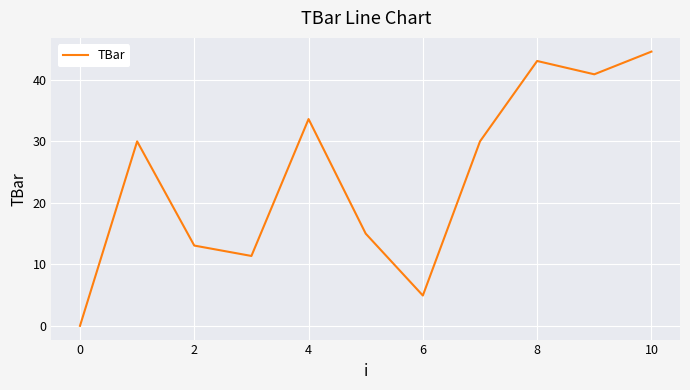

Does the chart display data point markers on the line(s)?

No